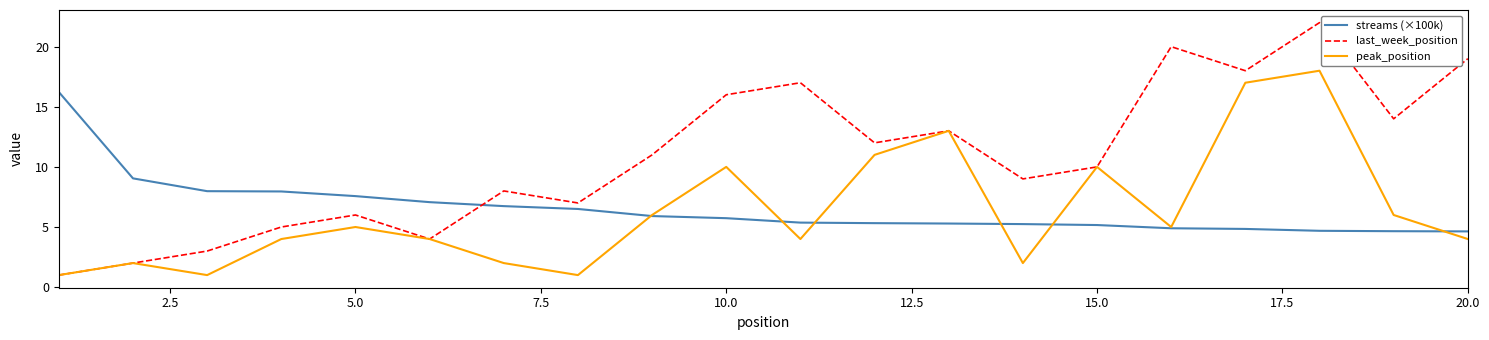

Which series has the largest range (max minus min)?

last_week_position